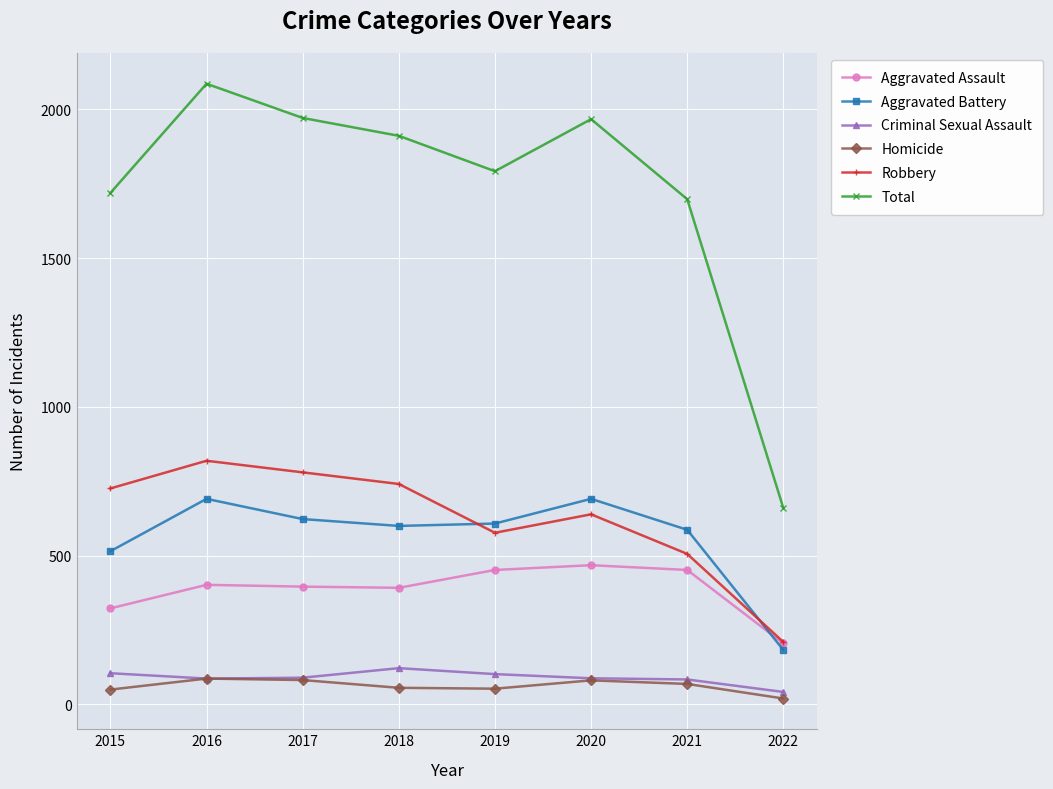

At 2019, list the series in order from smallest to largest.

Homicide, Criminal Sexual Assault, Aggravated Assault, Robbery, Aggravated Battery, Total